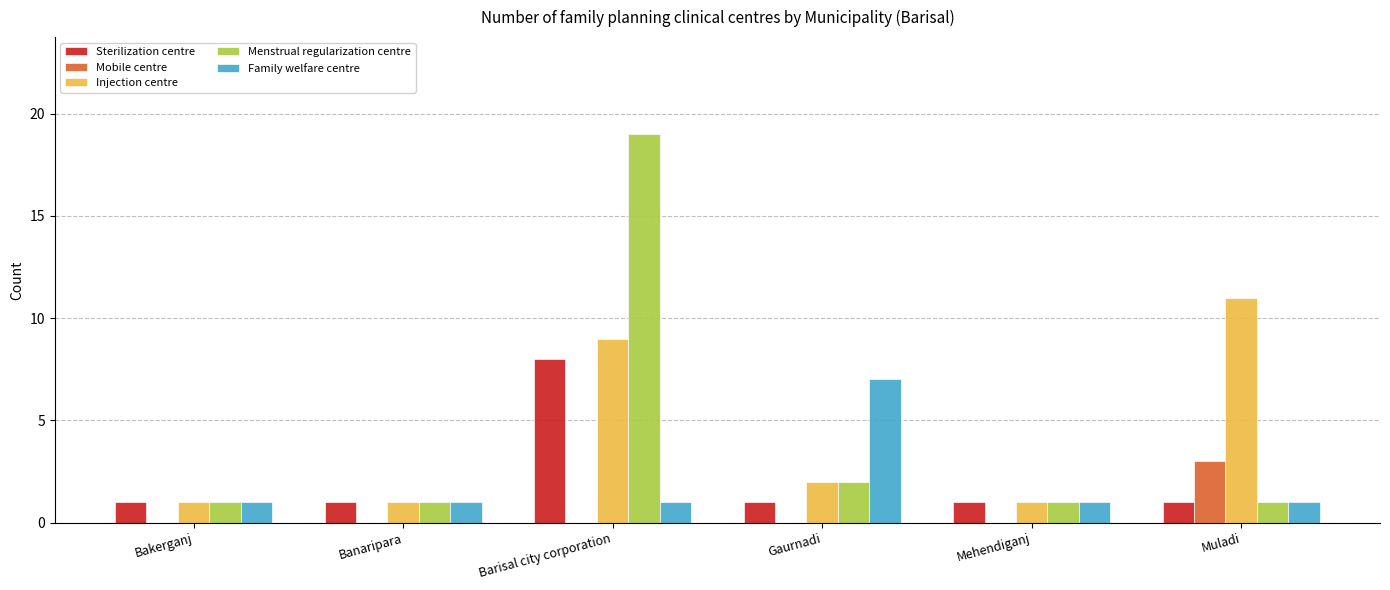

What is the total value across all series at Gaurnadi?

12